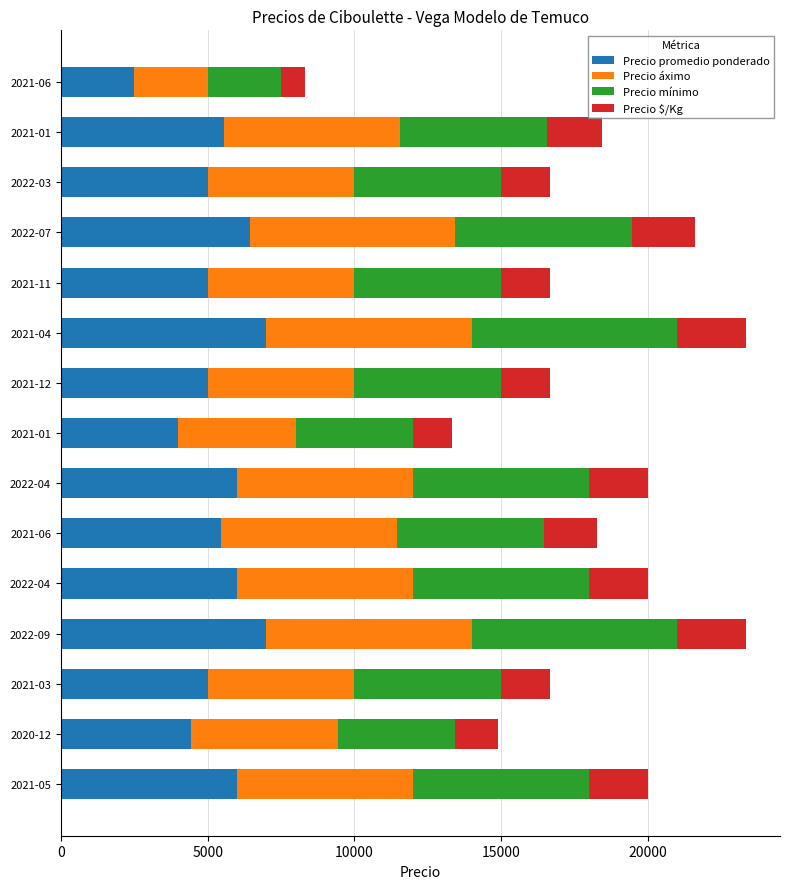

How many categories are shown in the chart?

15